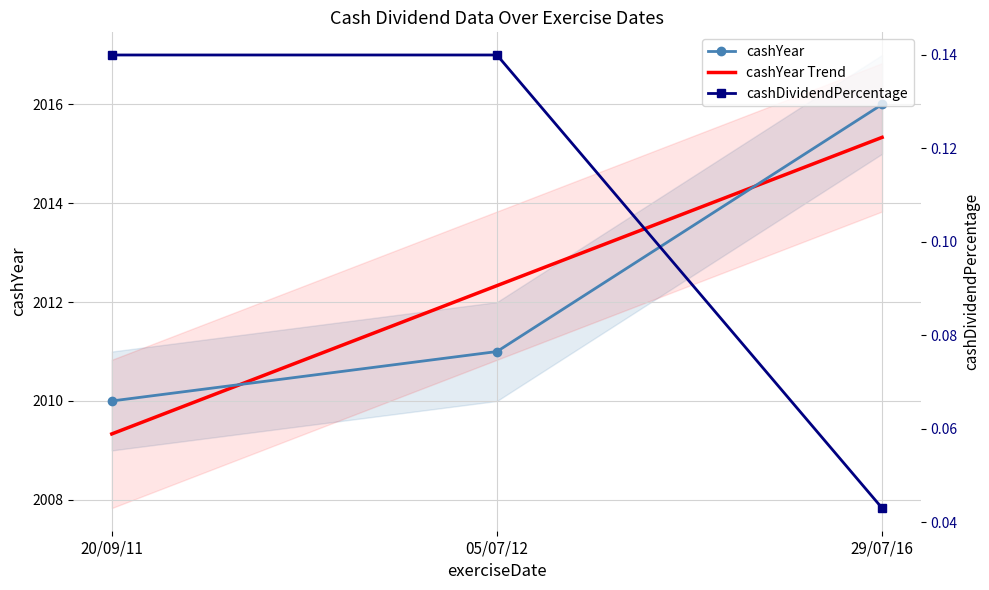

At which label is cashDividendPercentage closest to 0?

29/07/16